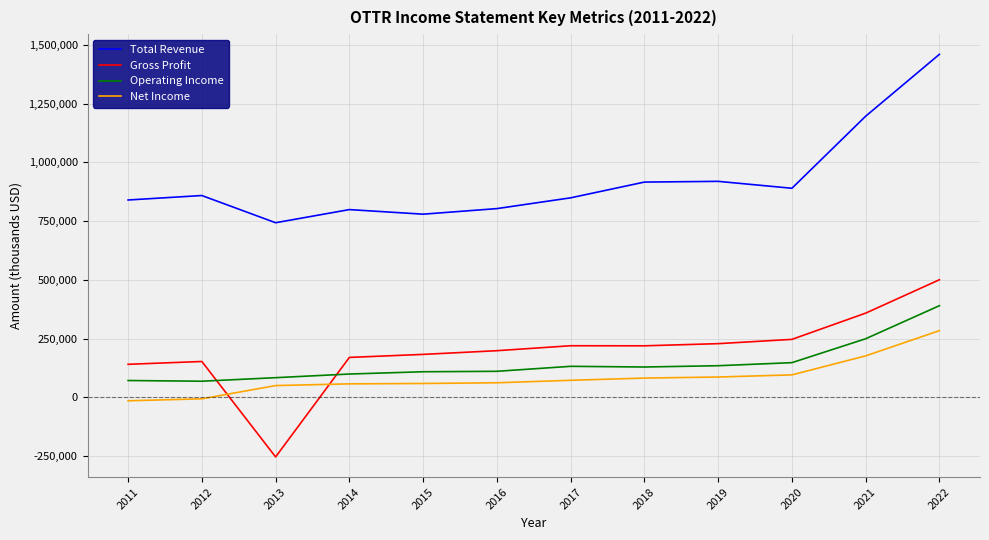

What is the average value of the Total Revenue series?

921483